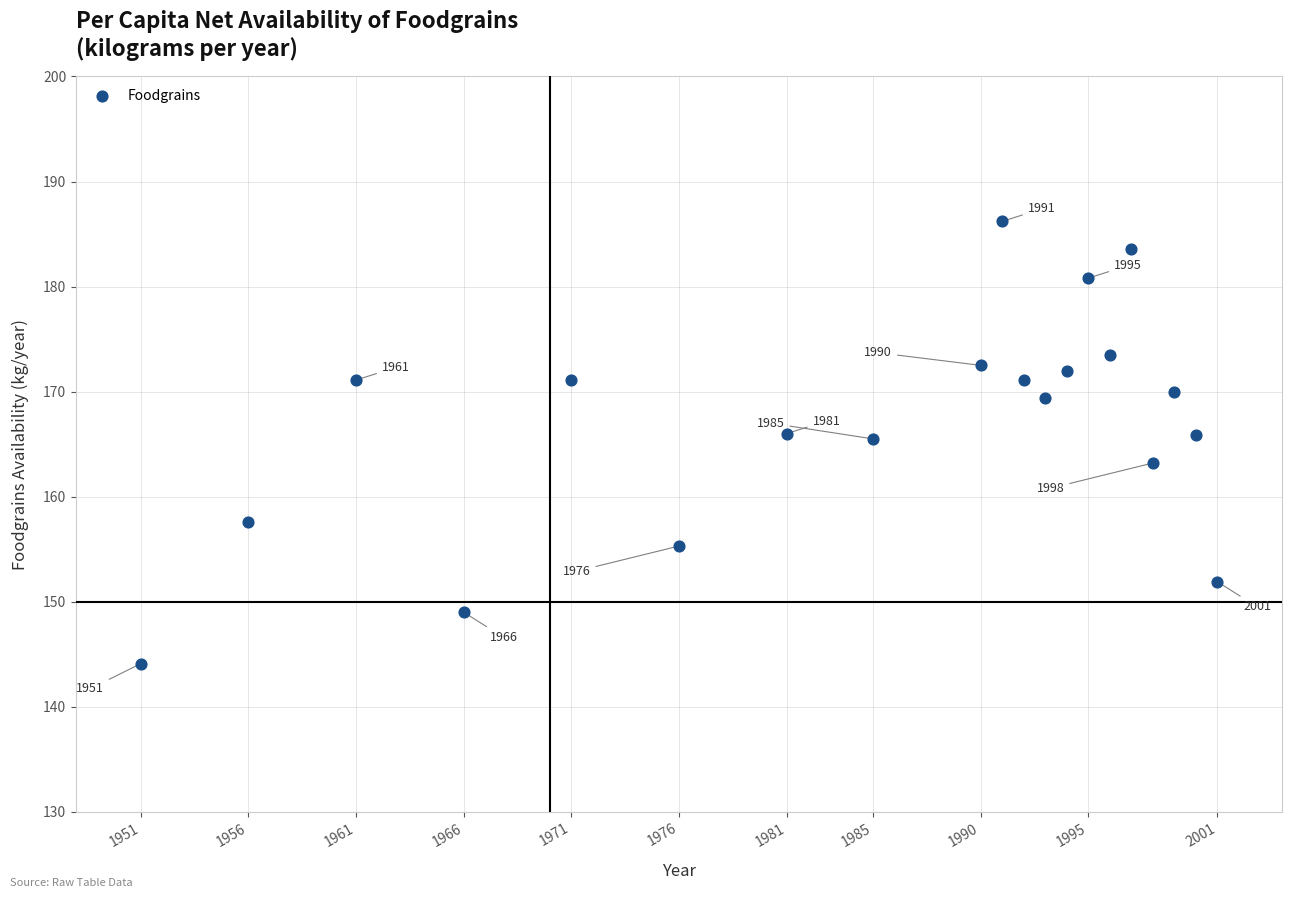

What Y value in the scatter plot is closest to 165?

165.5